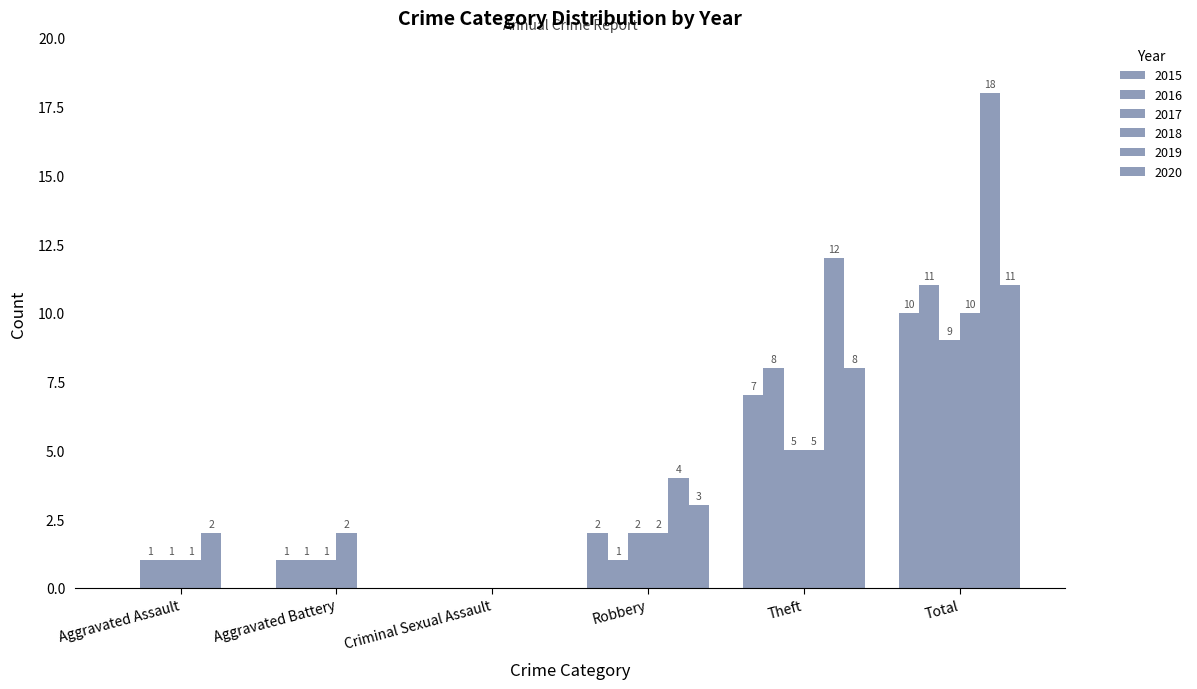

Is the value of 2020 at Theft greater than the value of 2016 at Total?

No